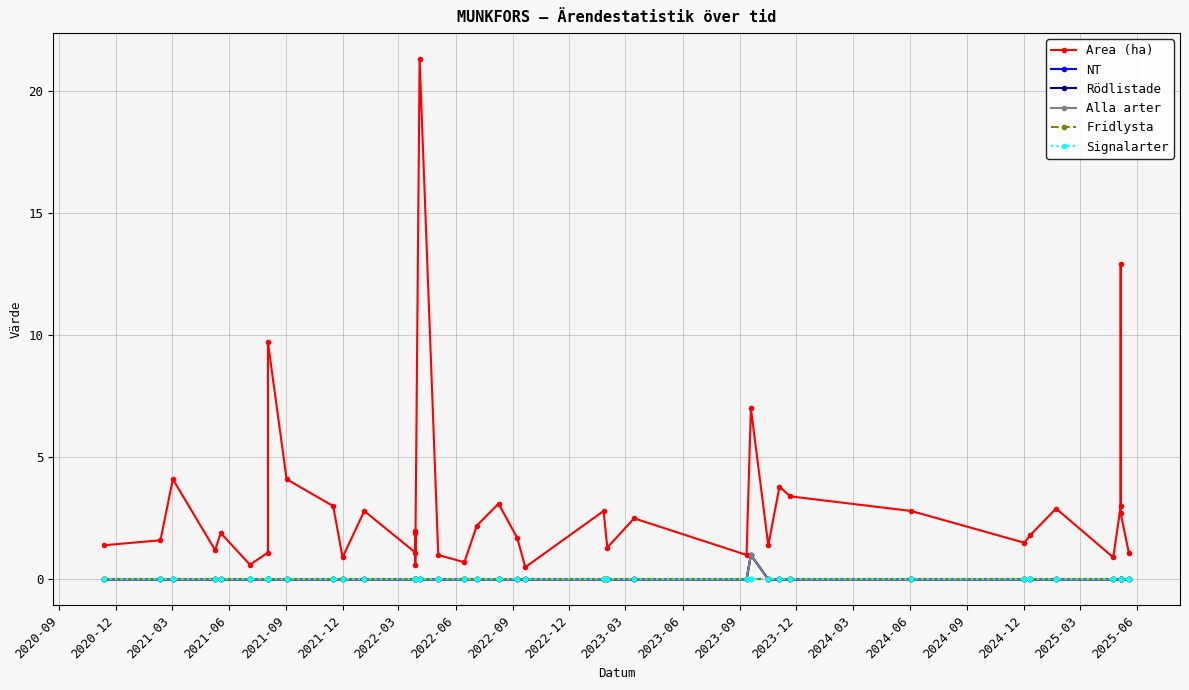

Which series has the largest range (max minus min)?

Area (ha)